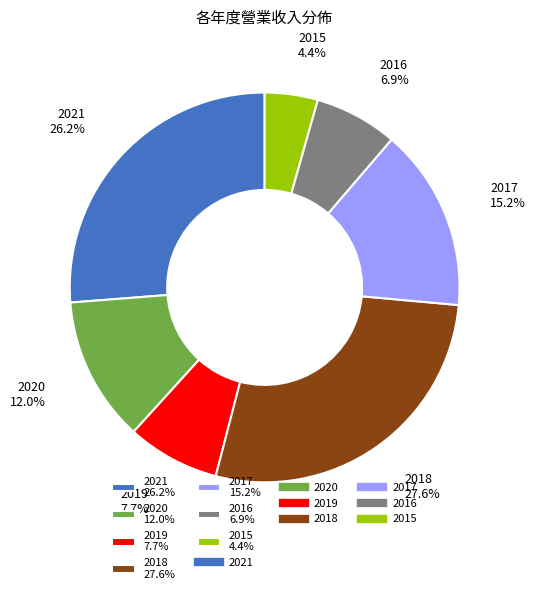

Is there any slice that represents more than half of the pie?

No